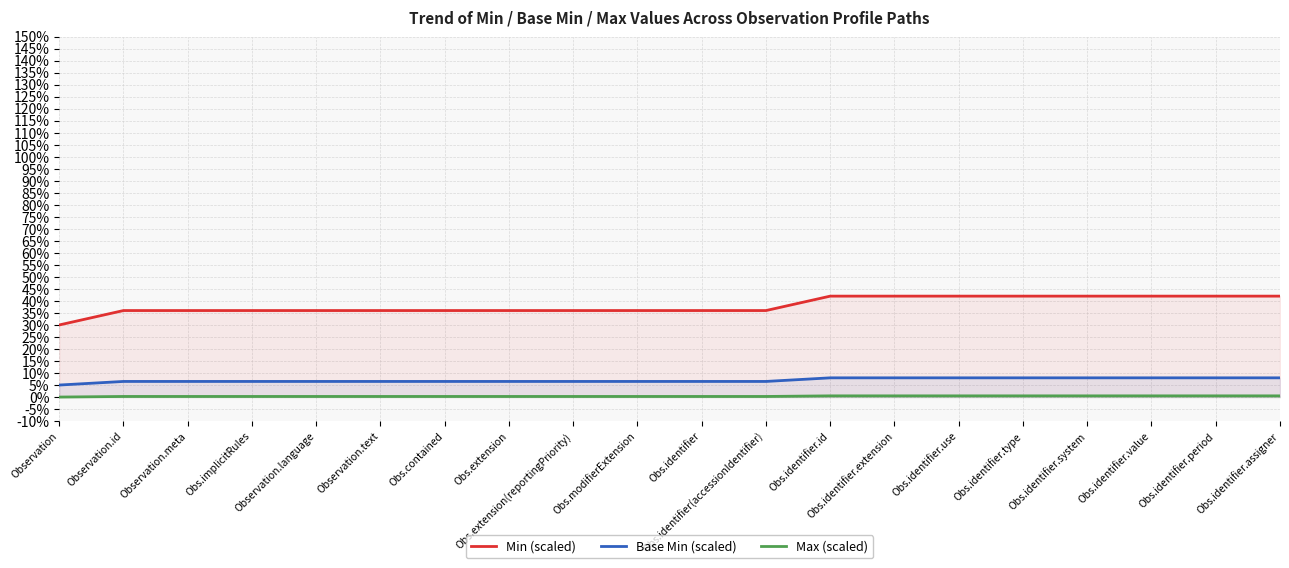

What is the minimum value for Base Min (scaled)?

0.1